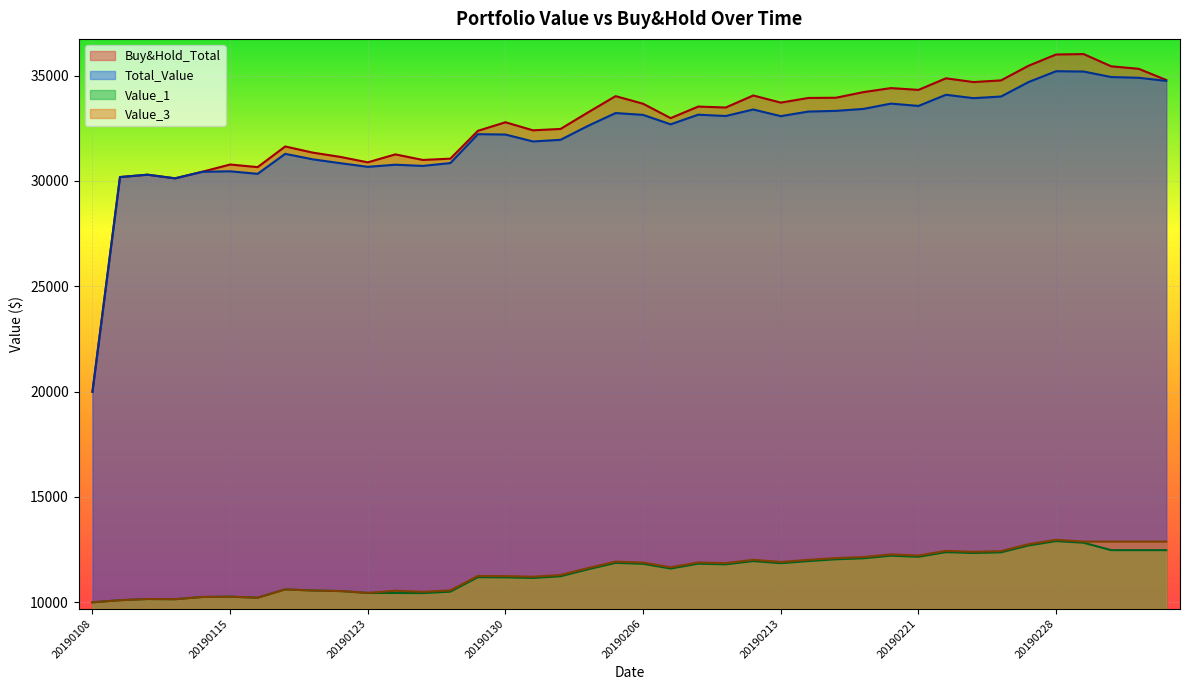

The Total_Value series shows 21125.1 at 20190116. True or false?

False